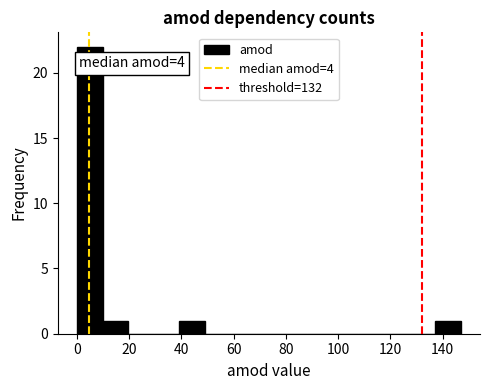

Over which range of the x-axis is the bar tallest?

0.0 to 9.8